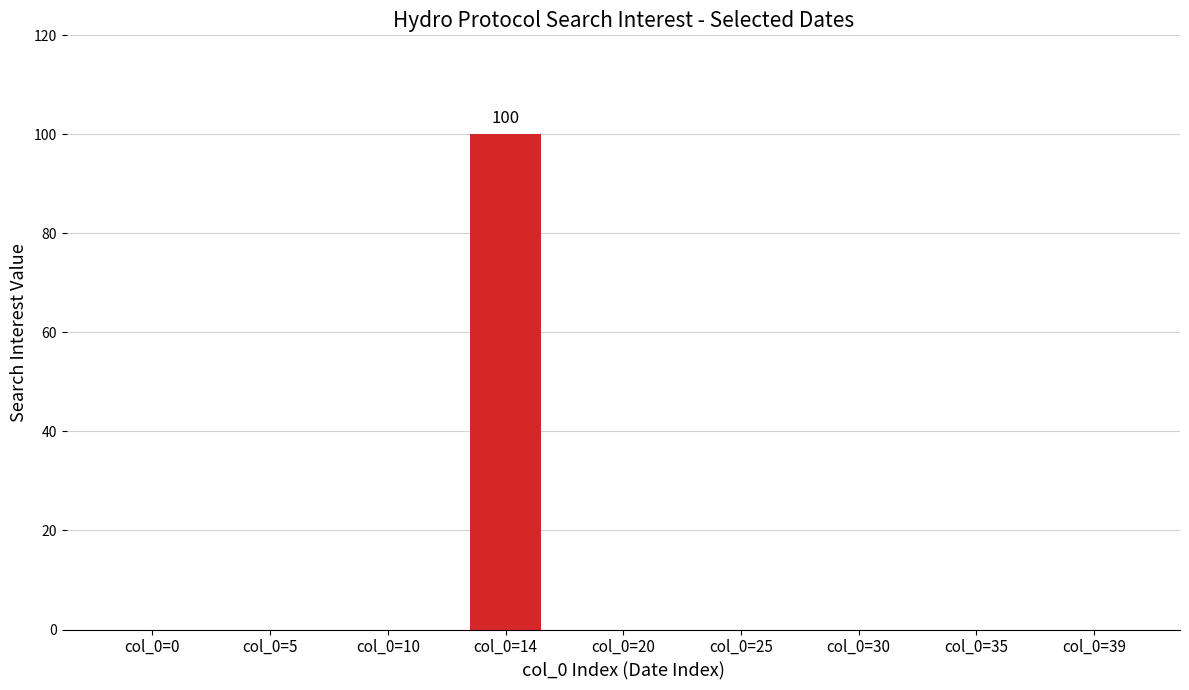

Reading left to right, what are all the values shown in this chart?

col_0=0=0	col_0=5=0	col_0=10=0	col_0=14=100	col_0=20=0	col_0=25=0	col_0=30=0	col_0=35=0	col_0=39=0